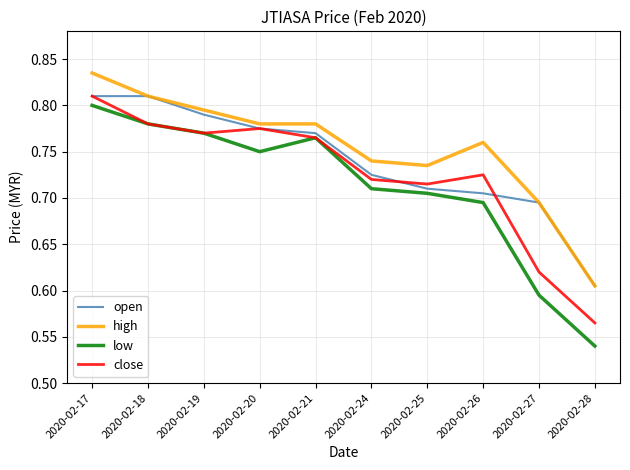

True or false: low and high intersect in this chart.

False